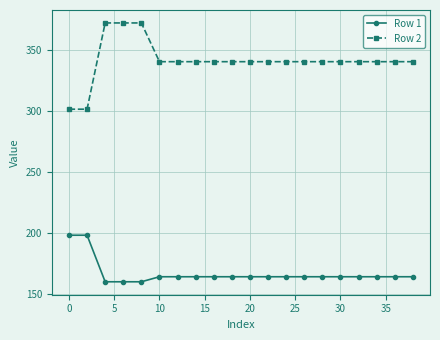

True or false: Row 1 and Row 2 cross at least once.

False